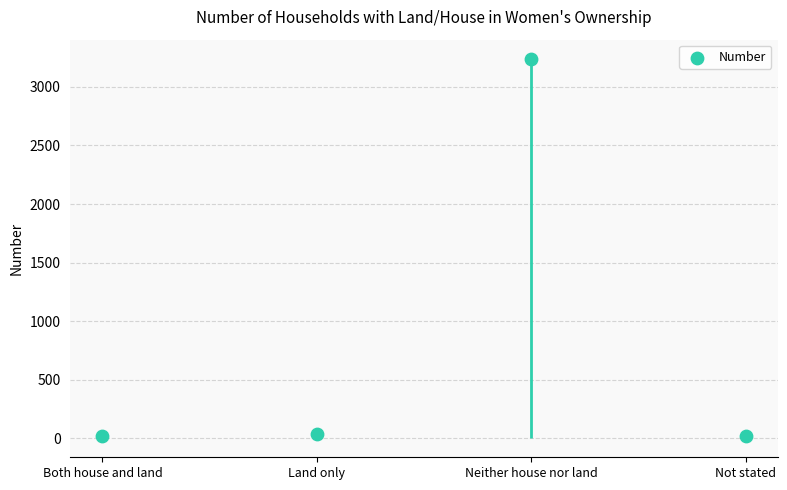

What is the change in value from Both house and land to Not stated?

-1